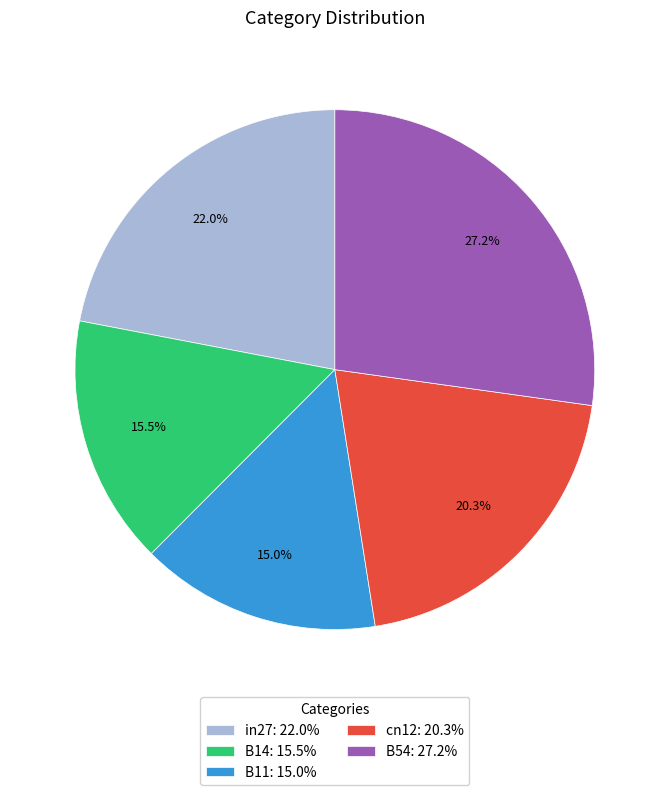

Does any single category account for the majority?

No